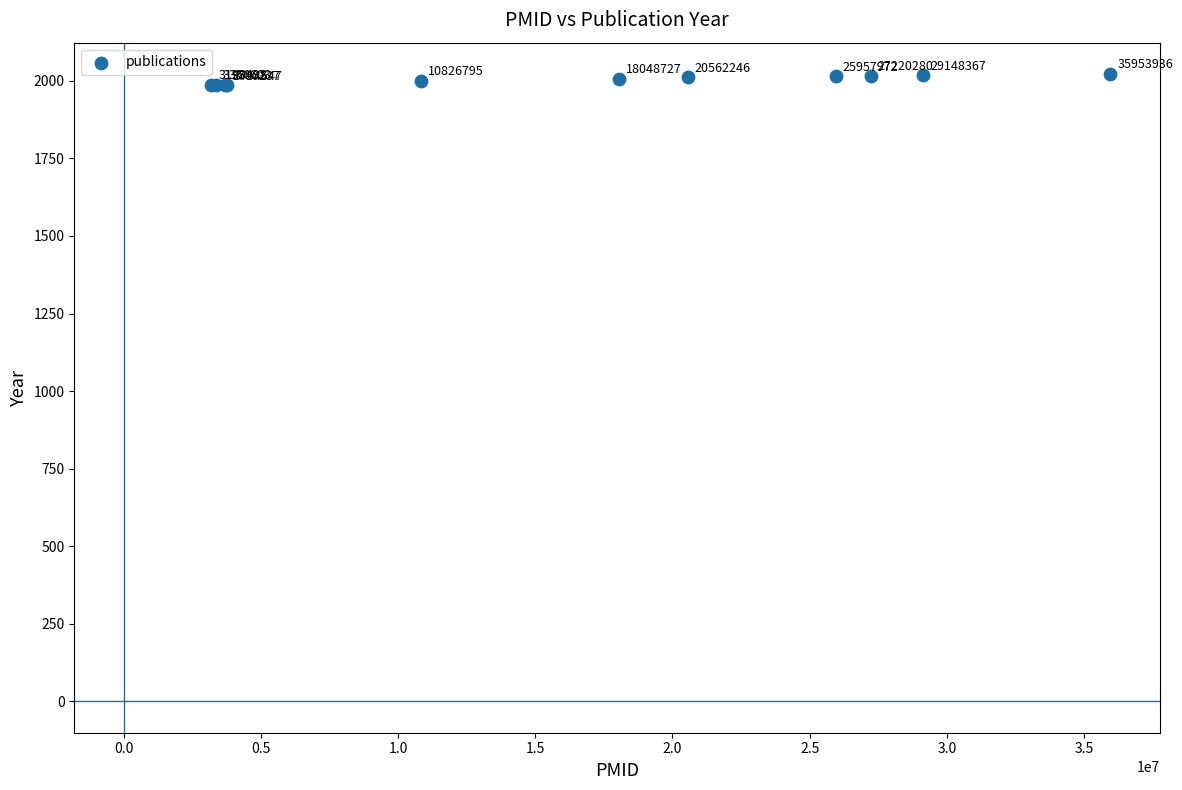

What Y value in the scatter plot is closest to 2004?

2007